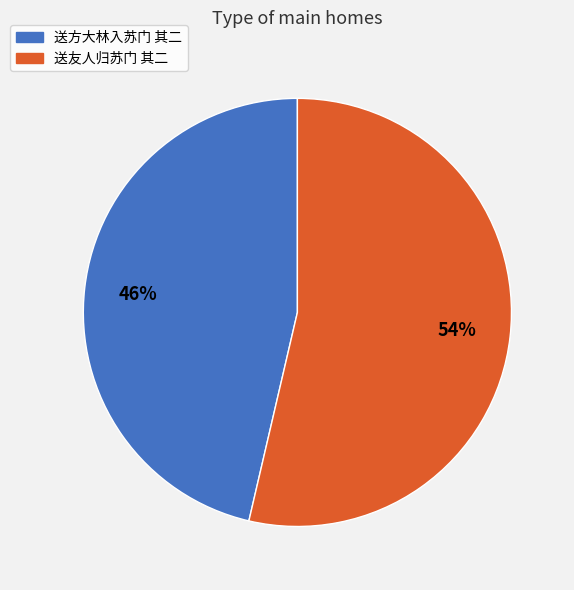

Count the number of slices in the pie.

2